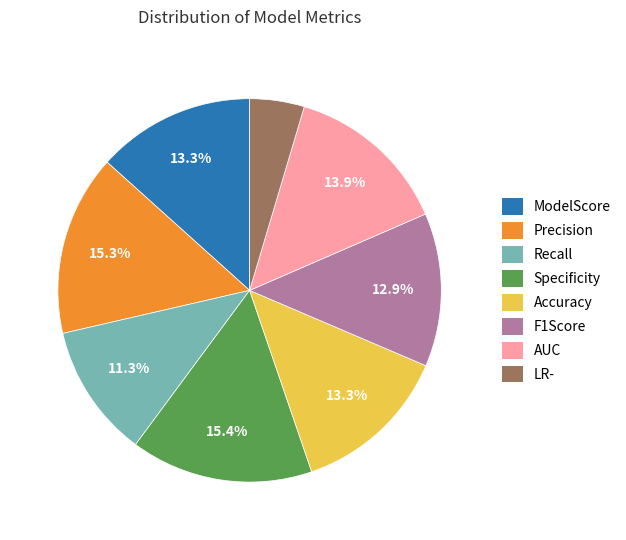

What is the smallest slice in the pie chart?

LR-